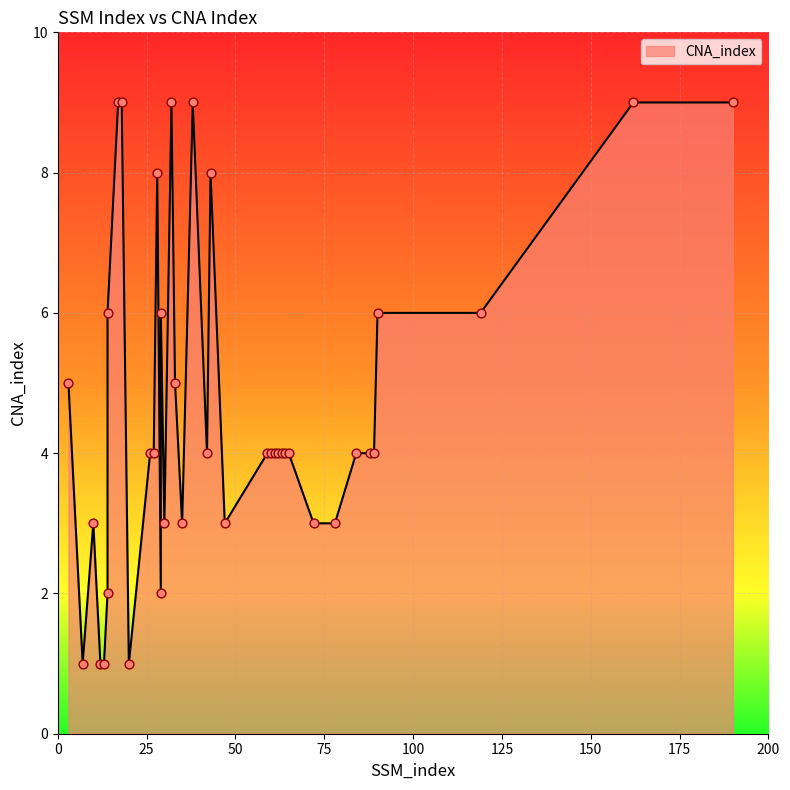

Approximately how many times larger is the value at 14 compared to 162?

0.2